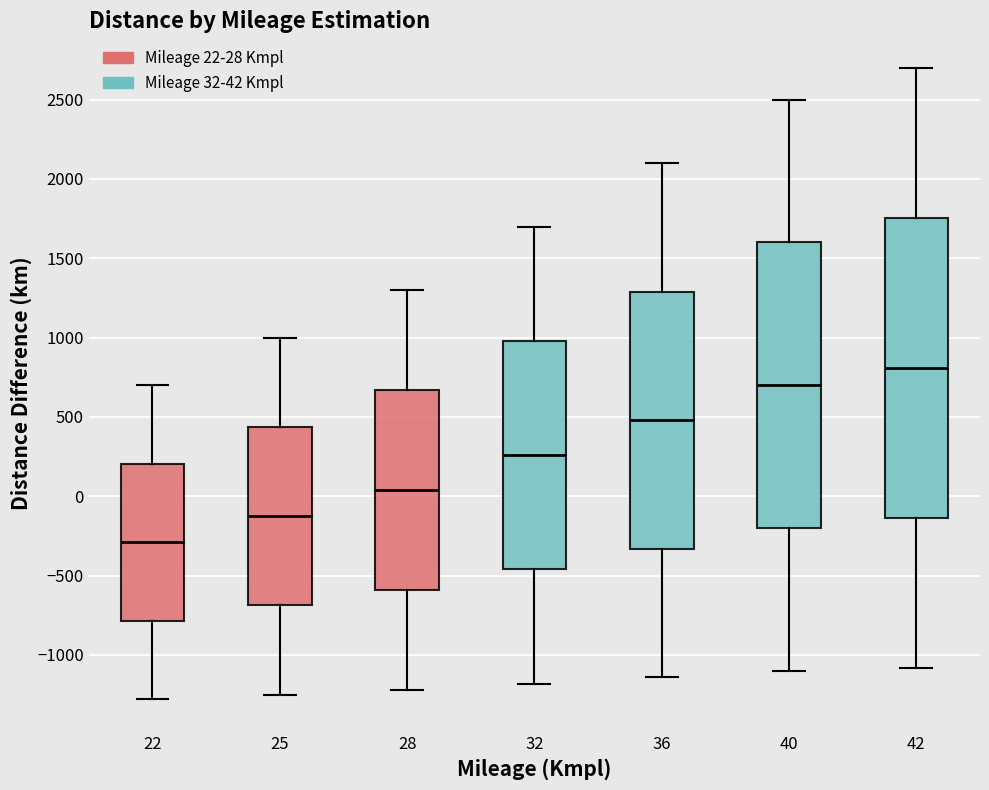

Which box is the tallest, from its lower edge to its upper edge?

42